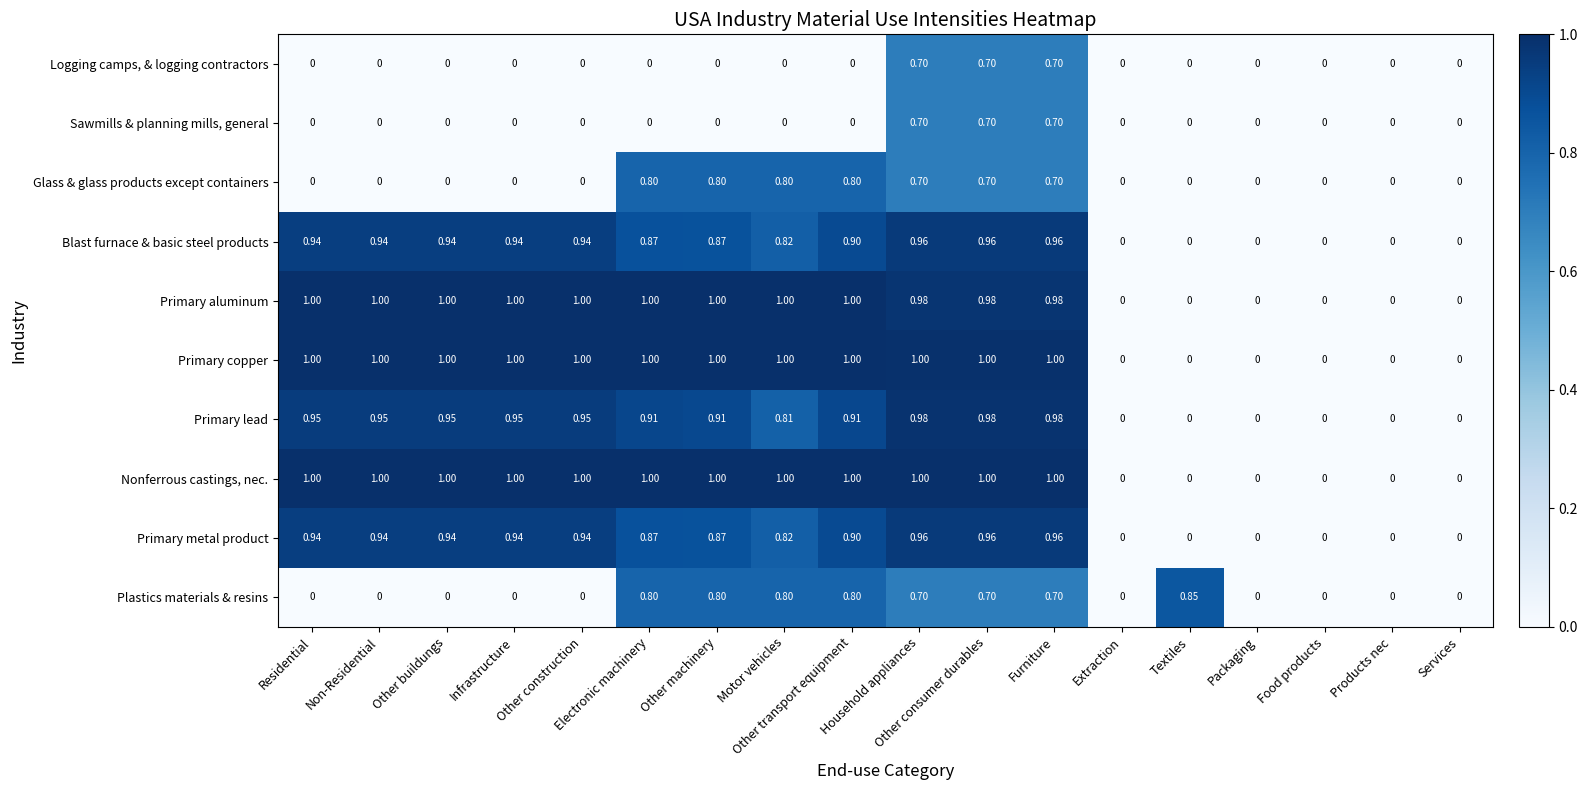

Reading left to right, extract all data points from this chart.

Logging camps, & logging contractors: Residential=0.0	Non-Residential=0.0	Other buildungs=0.0	Infrastructure=0.0	Other construction=0.0	Electronic machinery=0.0	Other machinery=0.0	Motor vehicles=0.0	Other transport equipment=0.0	Household appliances=0.7	Other consumer durables=0.7	Furniture=0.7	Extraction=0.0	Textiles=0.0	Packaging=0.0	Food products=0.0	Products nec=0.0	Services=0.0
Sawmills & planning mills, general: Residential=0.0	Non-Residential=0.0	Other buildungs=0.0	Infrastructure=0.0	Other construction=0.0	Electronic machinery=0.0	Other machinery=0.0	Motor vehicles=0.0	Other transport equipment=0.0	Household appliances=0.7	Other consumer durables=0.7	Furniture=0.7	Extraction=0.0	Textiles=0.0	Packaging=0.0	Food products=0.0	Products nec=0.0	Services=0.0
Glass & glass products except containers: Residential=0.0	Non-Residential=0.0	Other buildungs=0.0	Infrastructure=0.0	Other construction=0.0	Electronic machinery=0.8	Other machinery=0.8	Motor vehicles=0.8	Other transport equipment=0.8	Household appliances=0.7	Other consumer durables=0.7	Furniture=0.7	Extraction=0.0	Textiles=0.0	Packaging=0.0	Food products=0.0	Products nec=0.0	Services=0.0
Blast furnace & basic steel products: Residential=0.9	Non-Residential=0.9	Other buildungs=0.9	Infrastructure=0.9	Other construction=0.9	Electronic machinery=0.9	Other machinery=0.9	Motor vehicles=0.8	Other transport equipment=0.9	Household appliances=1.0	Other consumer durables=1.0	Furniture=1.0	Extraction=0.0	Textiles=0.0	Packaging=0.0	Food products=0.0	Products nec=0.0	Services=0.0
Primary aluminum: Residential=1.0	Non-Residential=1.0	Other buildungs=1.0	Infrastructure=1.0	Other construction=1.0	Electronic machinery=1.0	Other machinery=1.0	Motor vehicles=1.0	Other transport equipment=1.0	Household appliances=1.0	Other consumer durables=1.0	Furniture=1.0	Extraction=0.0	Textiles=0.0	Packaging=0.0	Food products=0.0	Products nec=0.0	Services=0.0
Primary copper: Residential=1.0	Non-Residential=1.0	Other buildungs=1.0	Infrastructure=1.0	Other construction=1.0	Electronic machinery=1.0	Other machinery=1.0	Motor vehicles=1.0	Other transport equipment=1.0	Household appliances=1.0	Other consumer durables=1.0	Furniture=1.0	Extraction=0.0	Textiles=0.0	Packaging=0.0	Food products=0.0	Products nec=0.0	Services=0.0
Primary lead: Residential=0.9	Non-Residential=0.9	Other buildungs=0.9	Infrastructure=0.9	Other construction=0.9	Electronic machinery=0.9	Other machinery=0.9	Motor vehicles=0.8	Other transport equipment=0.9	Household appliances=1.0	Other consumer durables=1.0	Furniture=1.0	Extraction=0.0	Textiles=0.0	Packaging=0.0	Food products=0.0	Products nec=0.0	Services=0.0
Nonferrous castings, nec.: Residential=1.0	Non-Residential=1.0	Other buildungs=1.0	Infrastructure=1.0	Other construction=1.0	Electronic machinery=1.0	Other machinery=1.0	Motor vehicles=1.0	Other transport equipment=1.0	Household appliances=1.0	Other consumer durables=1.0	Furniture=1.0	Extraction=0.0	Textiles=0.0	Packaging=0.0	Food products=0.0	Products nec=0.0	Services=0.0
Primary metal product: Residential=0.9	Non-Residential=0.9	Other buildungs=0.9	Infrastructure=0.9	Other construction=0.9	Electronic machinery=0.9	Other machinery=0.9	Motor vehicles=0.8	Other transport equipment=0.9	Household appliances=1.0	Other consumer durables=1.0	Furniture=1.0	Extraction=0.0	Textiles=0.0	Packaging=0.0	Food products=0.0	Products nec=0.0	Services=0.0
Plastics materials & resins: Residential=0.0	Non-Residential=0.0	Other buildungs=0.0	Infrastructure=0.0	Other construction=0.0	Electronic machinery=0.8	Other machinery=0.8	Motor vehicles=0.8	Other transport equipment=0.8	Household appliances=0.7	Other consumer durables=0.7	Furniture=0.7	Extraction=0.0	Textiles=0.8	Packaging=0.0	Food products=0.0	Products nec=0.0	Services=0.0